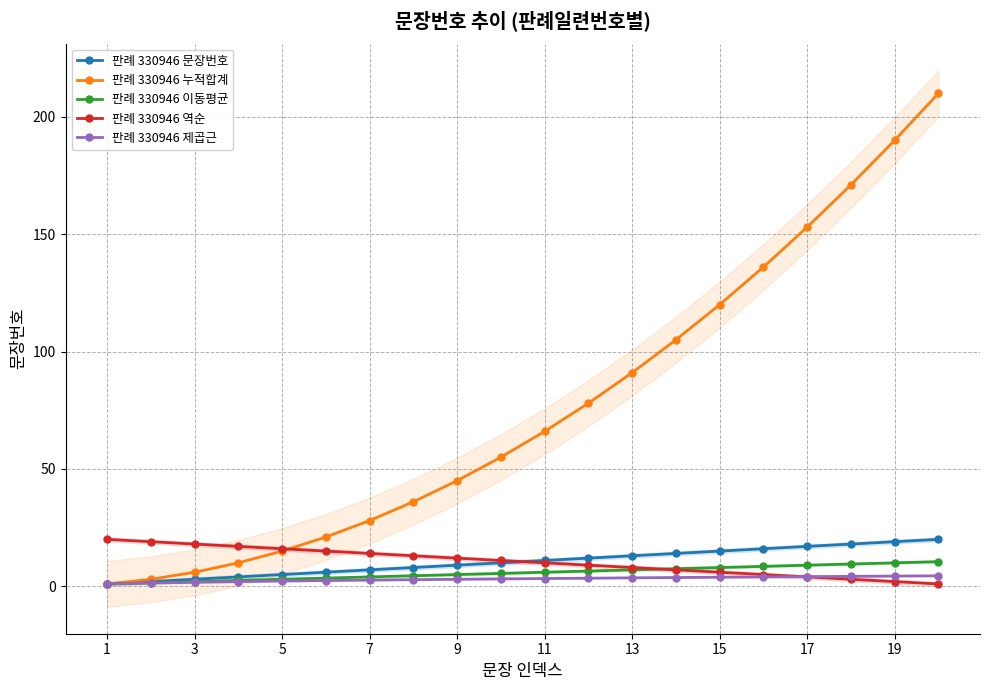

True or false: 판례 330946 누적합계 and 판례 330946 문장번호 cross at least once.

False